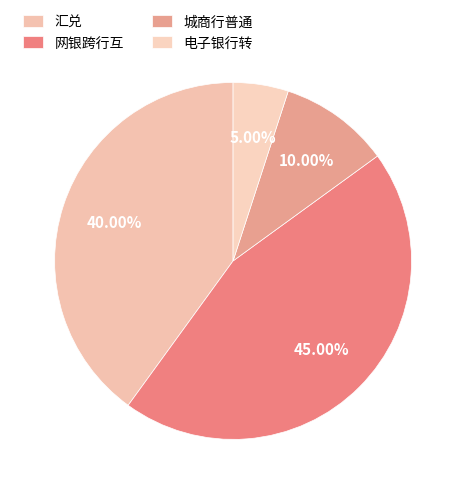

To the nearest percent, what is the difference between the largest and smallest slice percentages?

40%